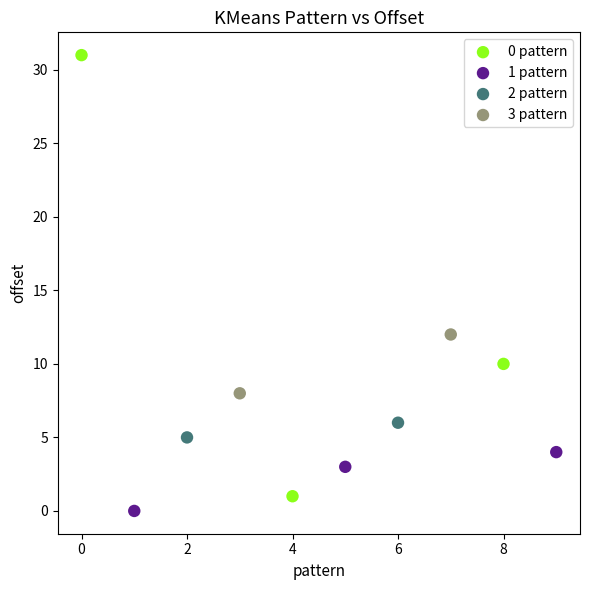

What are all the series names shown in the legend?

0 pattern, 1 pattern, 2 pattern, 3 pattern